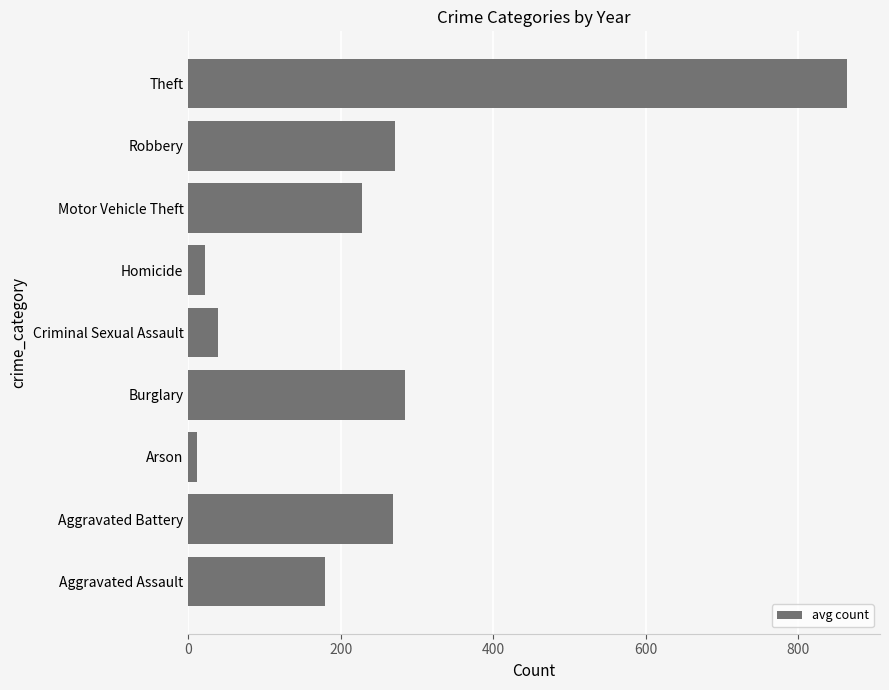

What is the difference between the values at Criminal Sexual Assault and Robbery?

232.2